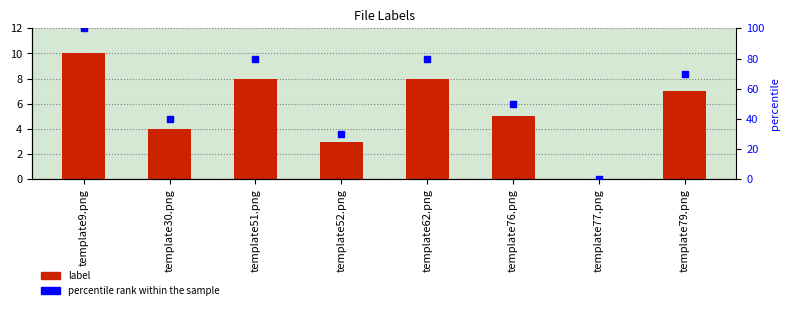

At how many categories does at least one series exceed 59?

4